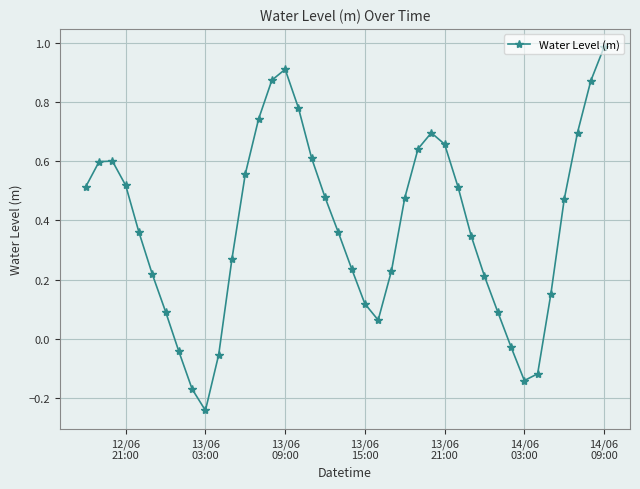

How many interior local valleys (lower than both neighbors) does the data have?

3